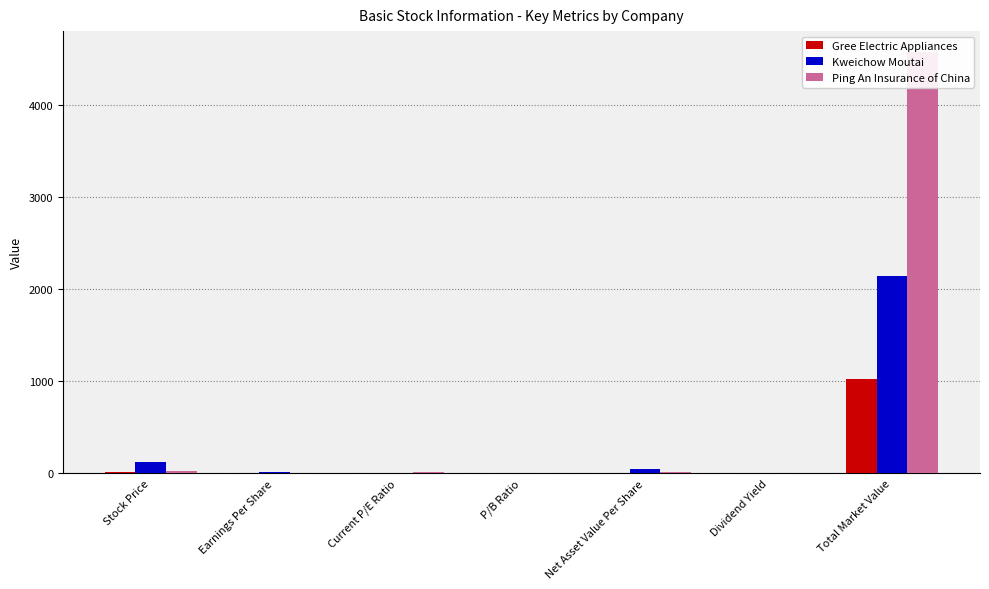

At Current P/E Ratio, list the series in order from smallest to largest.

Gree Electric Appliances, Kweichow Moutai, Ping An Insurance of China